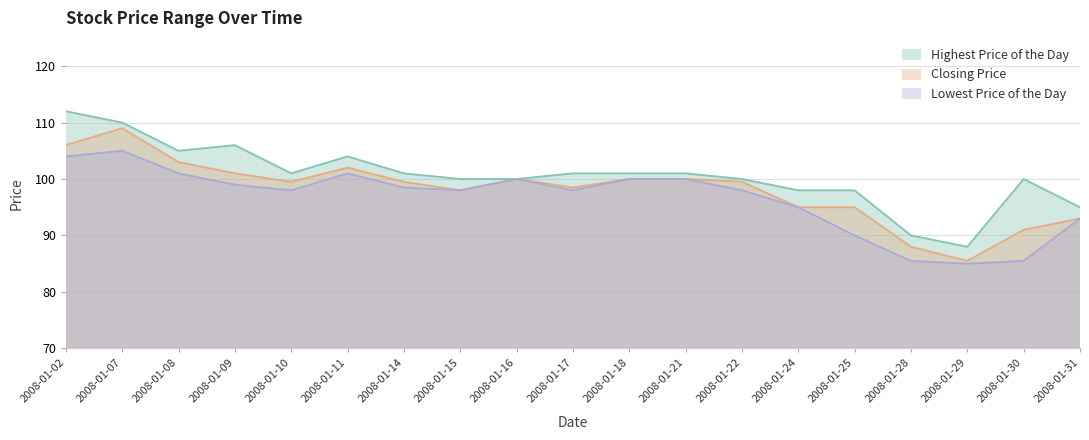

How many interior local valleys does the Highest Price of the Day series have?

3